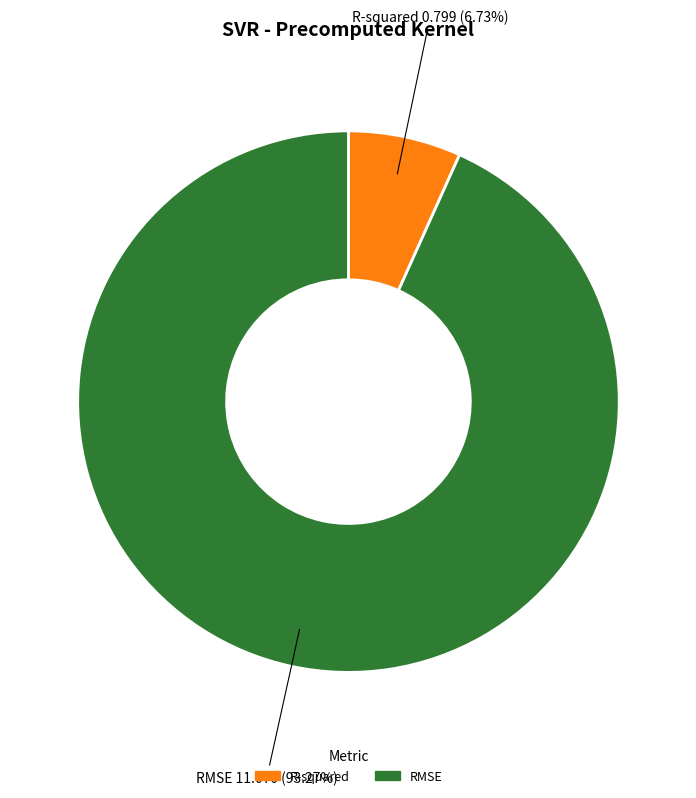

To the nearest percent, what percentage of the pie is RMSE?

93%